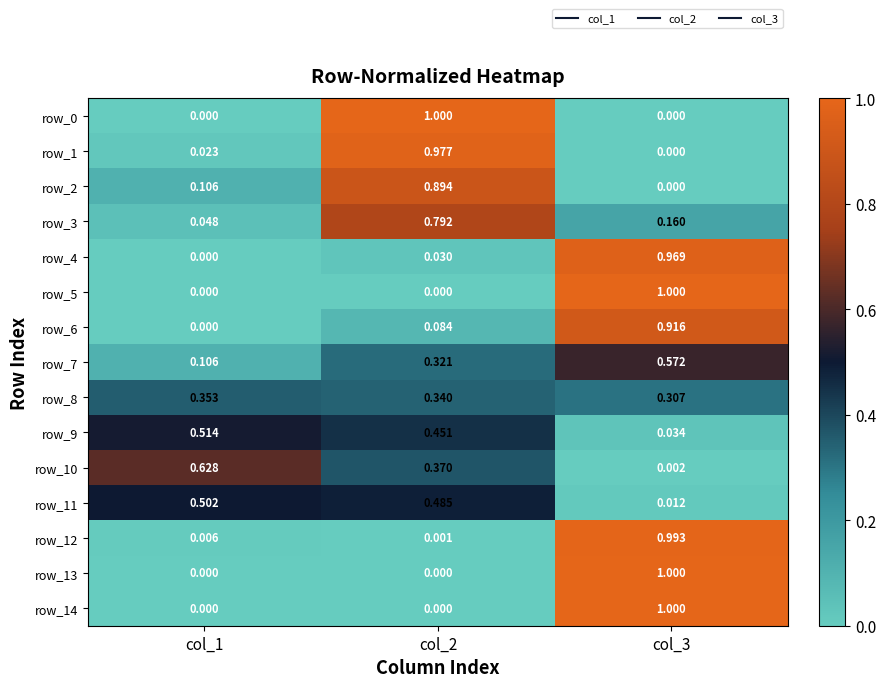

What is the total value across all series at col_2?

5.7